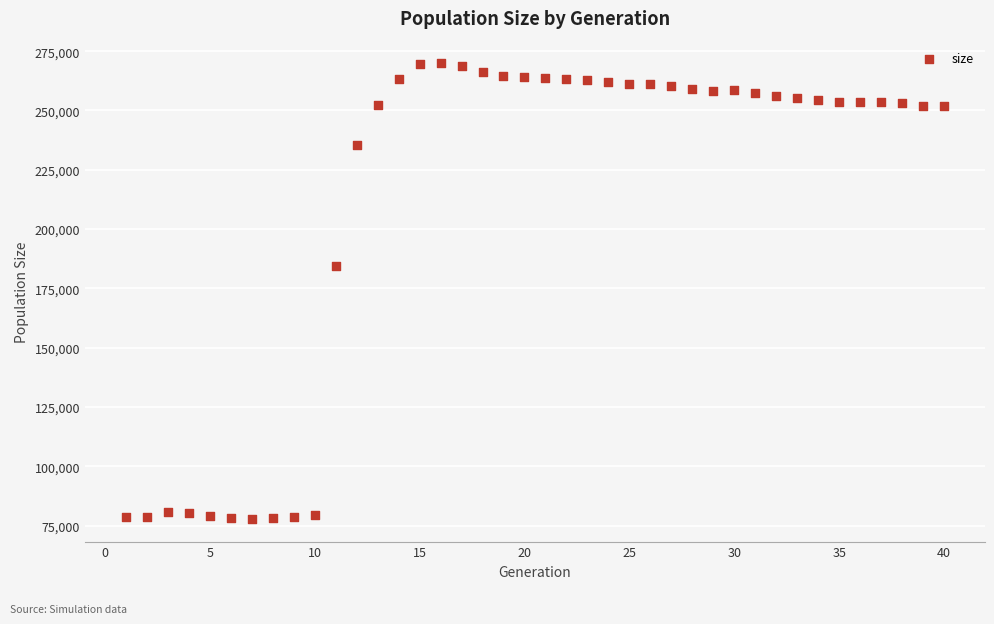

What is the range of Y values (max minus min)?

191992